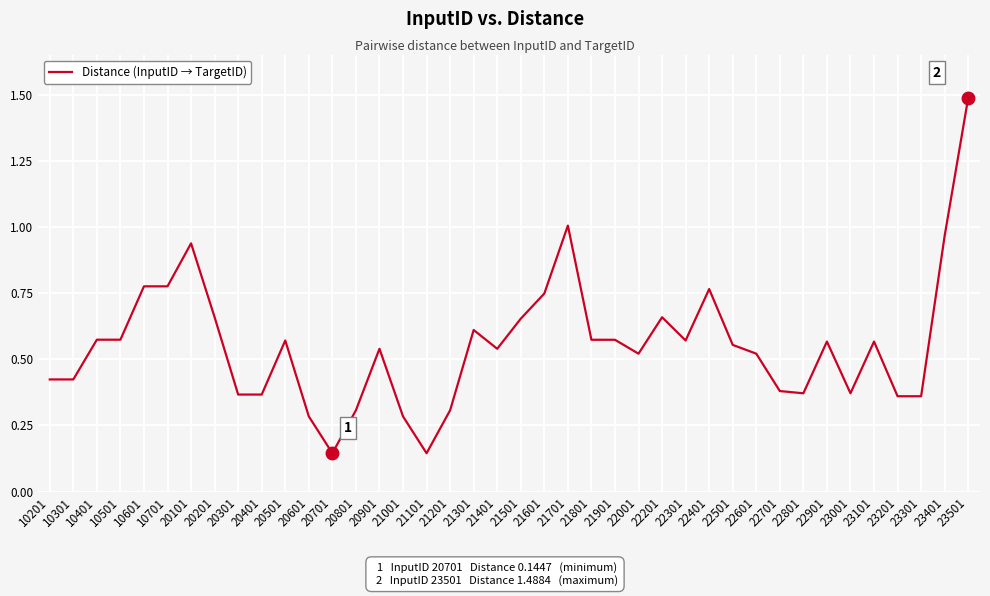

Which label corresponds to the largest value in the chart?

23501